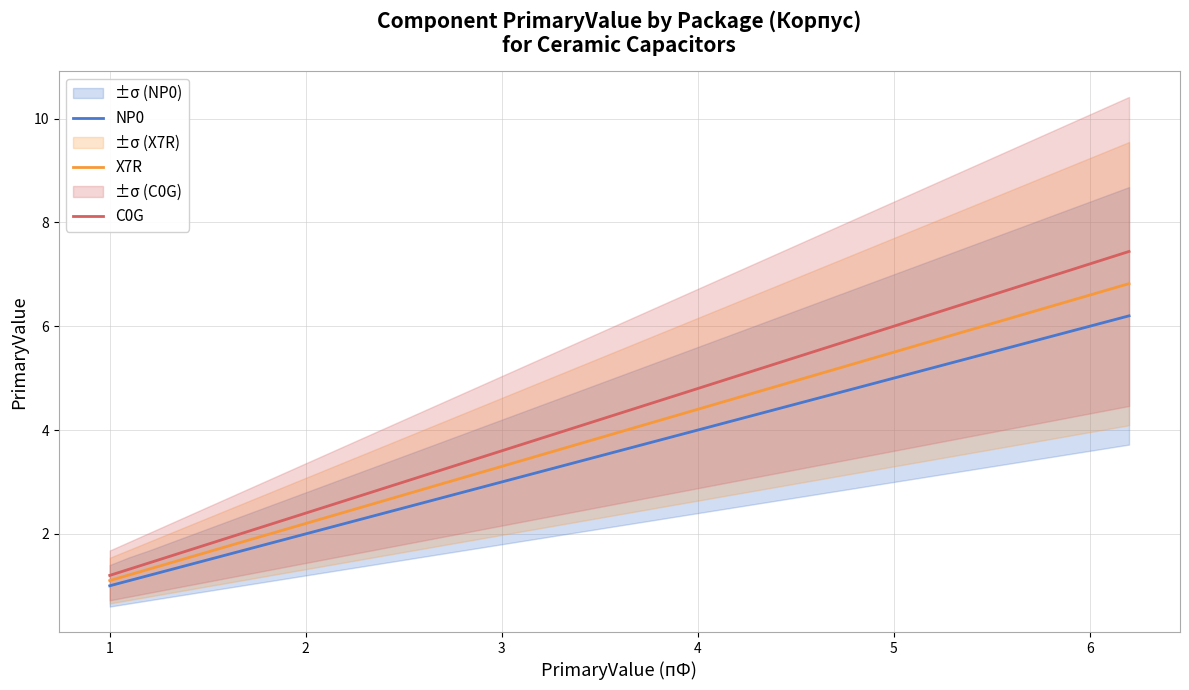

True or false: X7R and NP0 cross at least once.

False